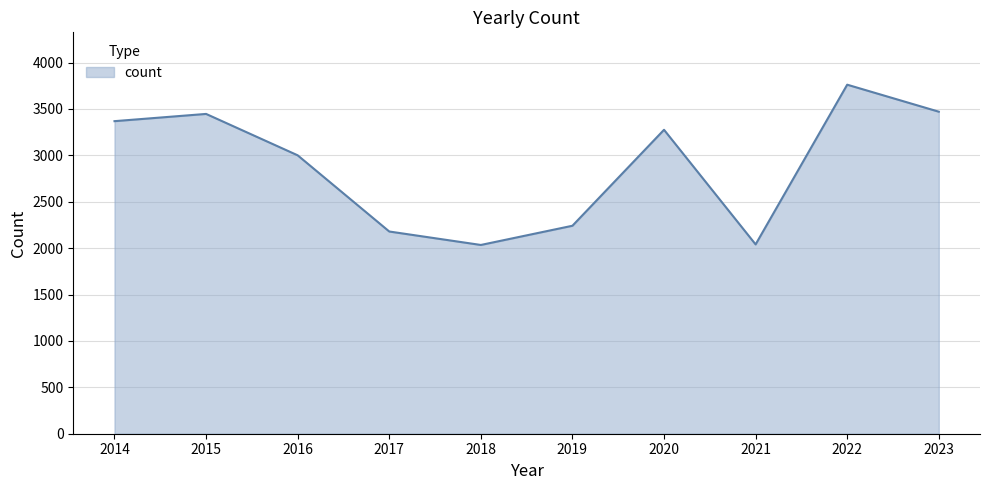

At which category does the chart reach its peak across all series?

2022